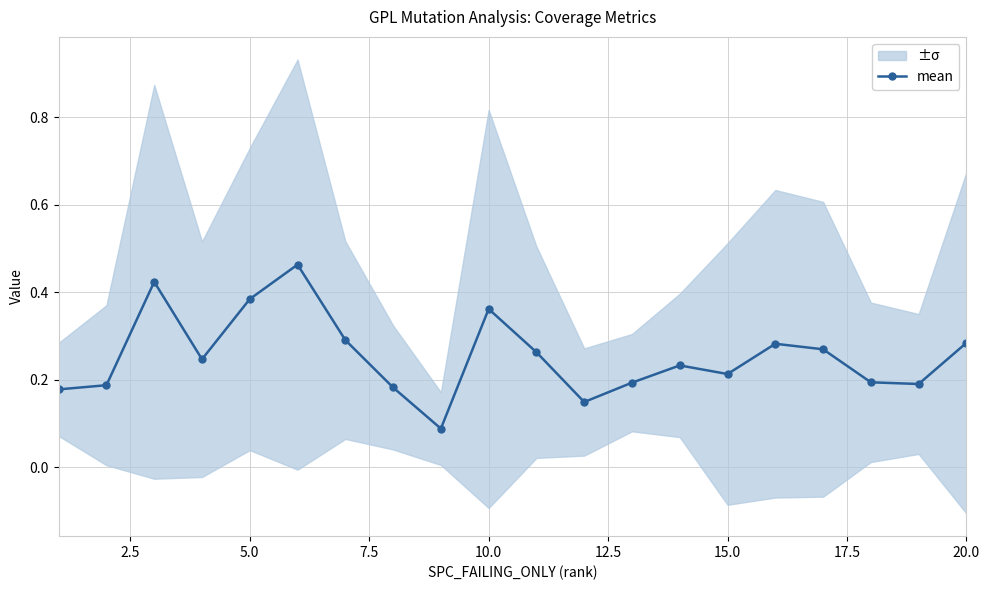

How many mean values are between 0 and 1?

20